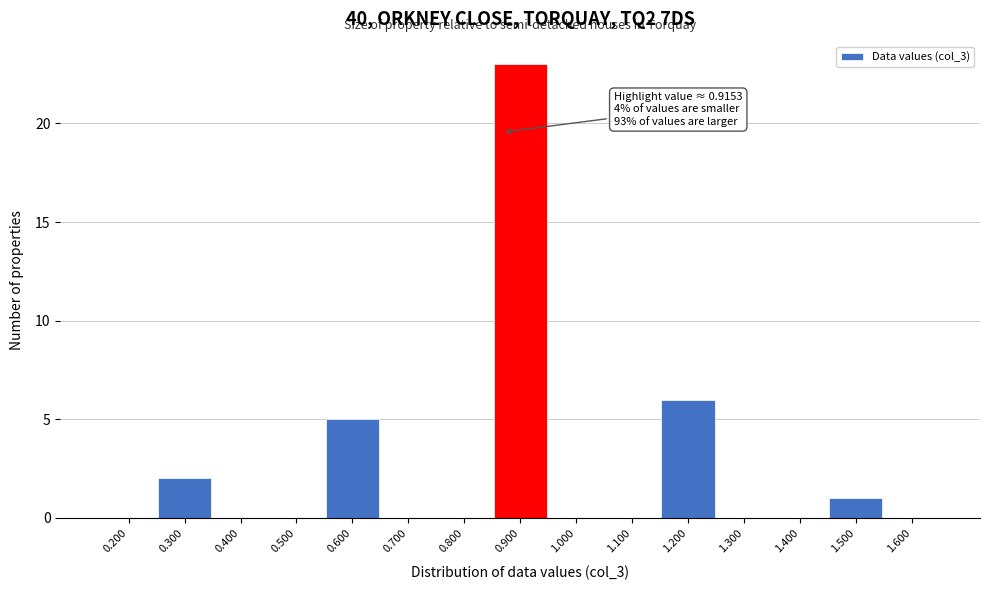

Reading left to right, list all the values displayed in this chart.

0.200=0	0.300=2	0.400=0	0.500=0	0.600=5	0.700=0	0.800=0	0.900=23	1.000=0	1.100=0	1.200=6	1.300=0	1.400=0	1.500=1	1.600=0